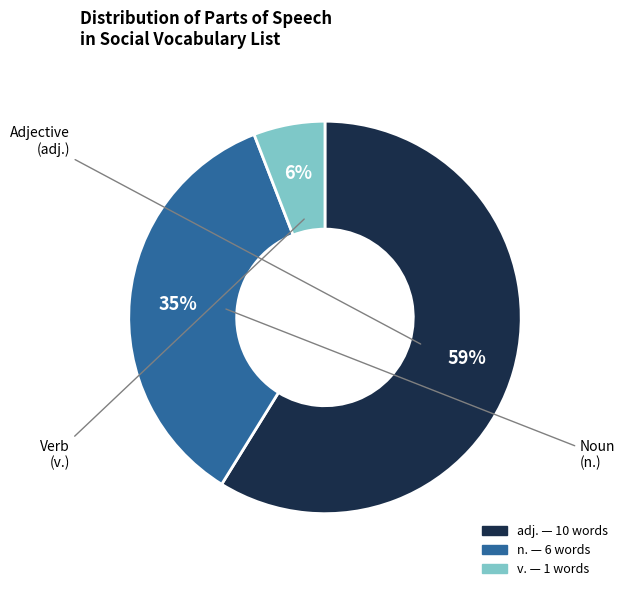

To the nearest percent, what is the difference between the largest and smallest slice percentages?

53%